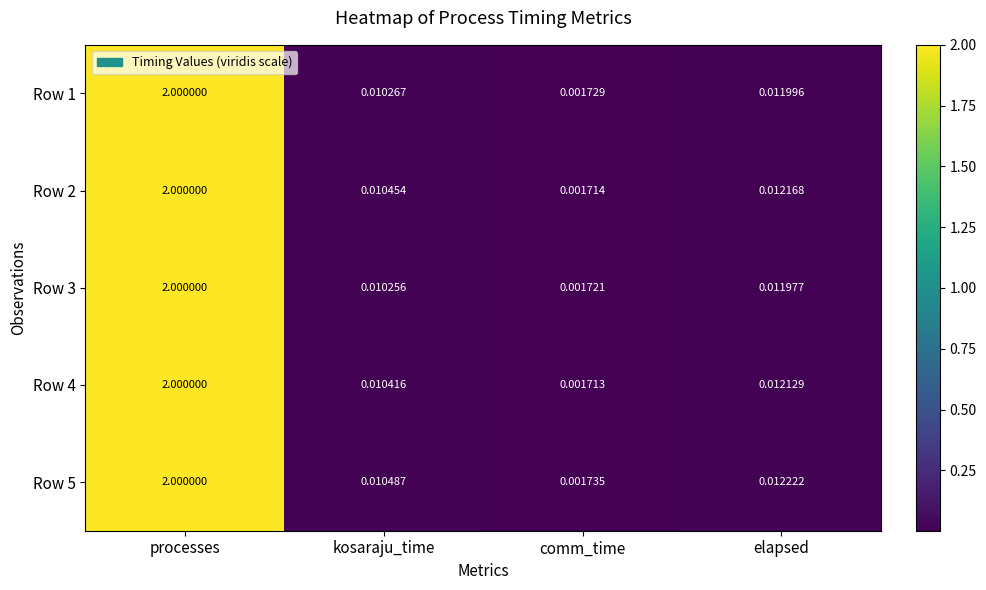

At which category is the sum across all series the highest?

processes